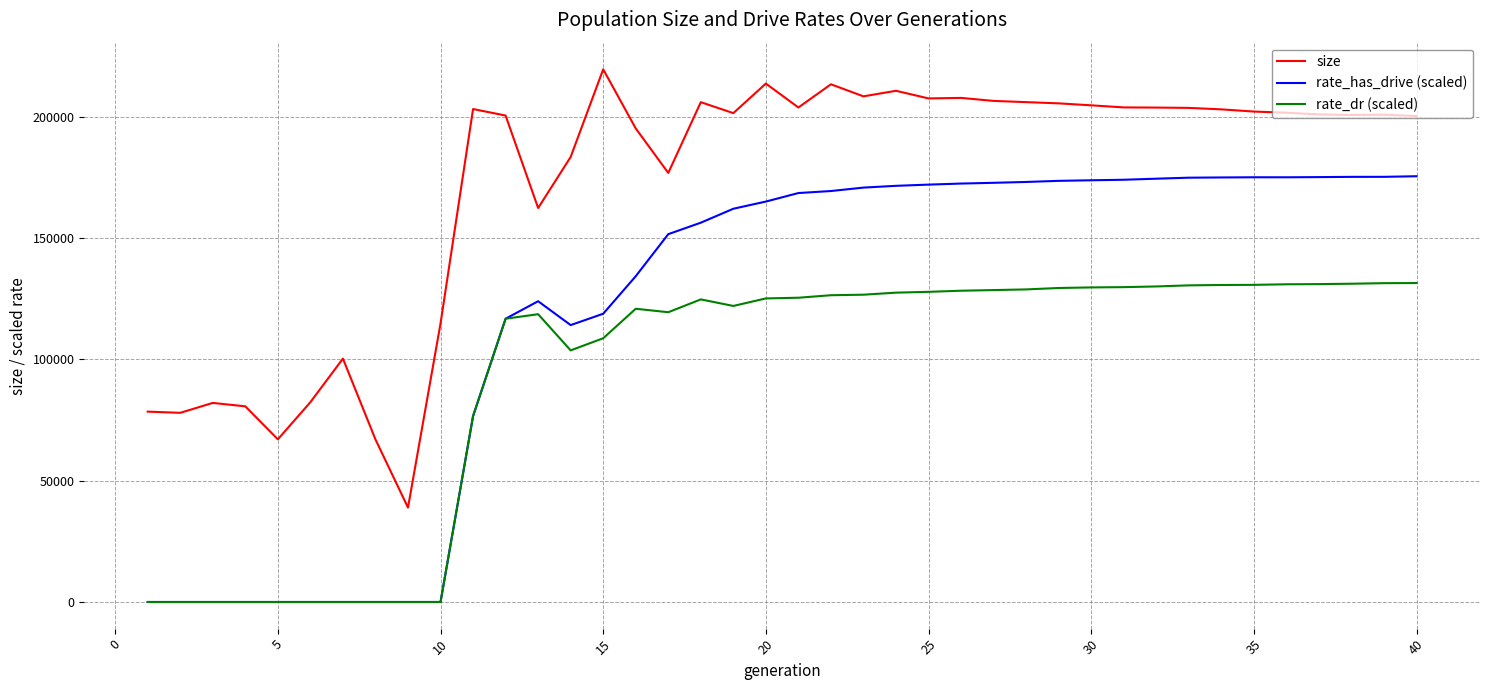

What is the maximum value for rate_has_drive (scaled)?

175546.2